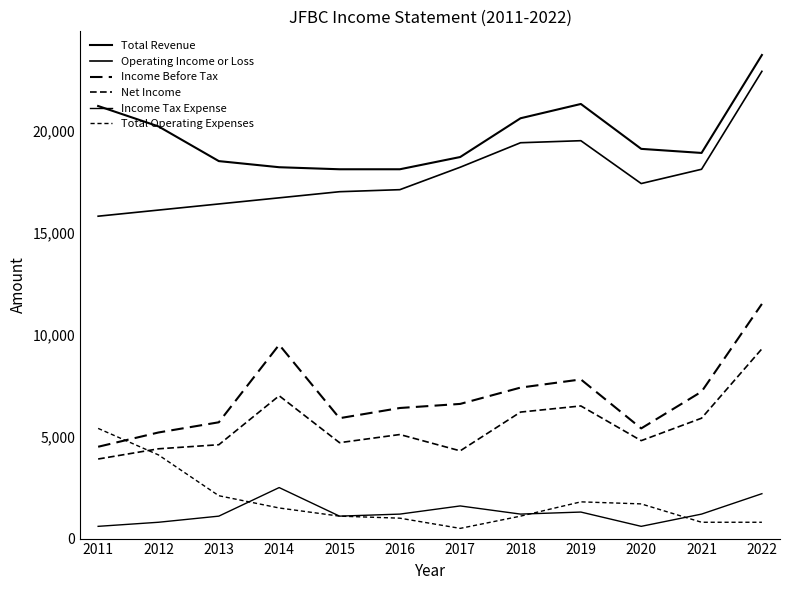

True or false: Total Operating Expenses has a value of 446 at 2022.

False